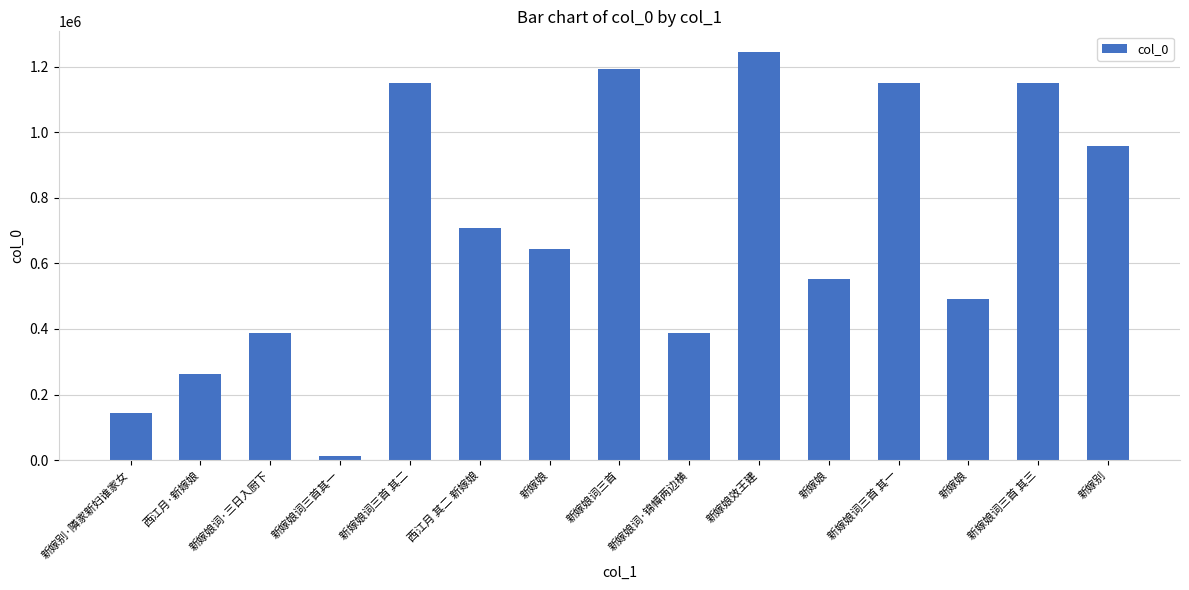

Which label corresponds to the largest value in the chart?

新嫁娘效王建